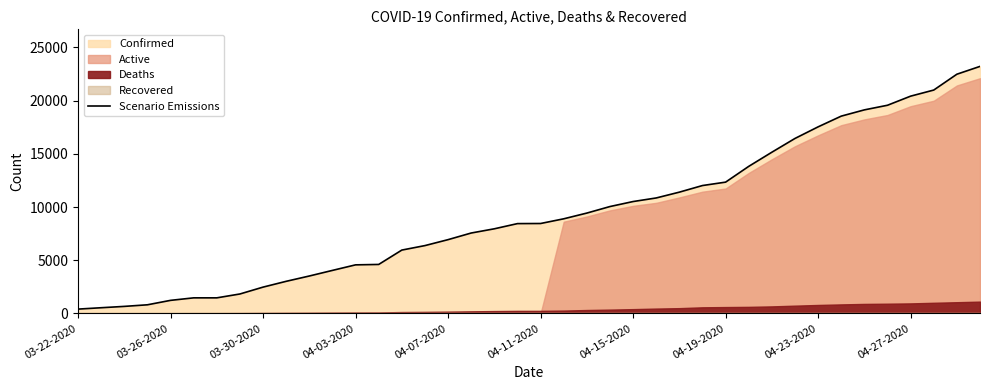

At which category does the chart reach its minimum across all series?

03-22-2020